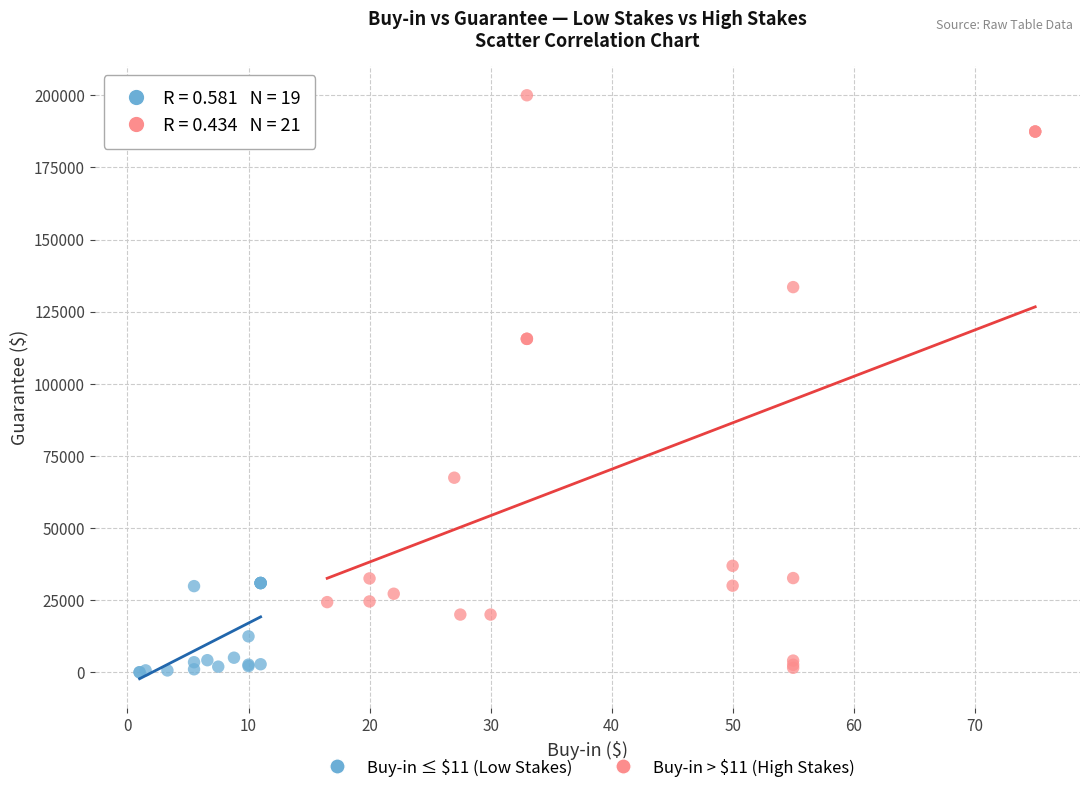

Which series has the largest Y range (max minus min)?

Buy-in > $11 (High Stakes)